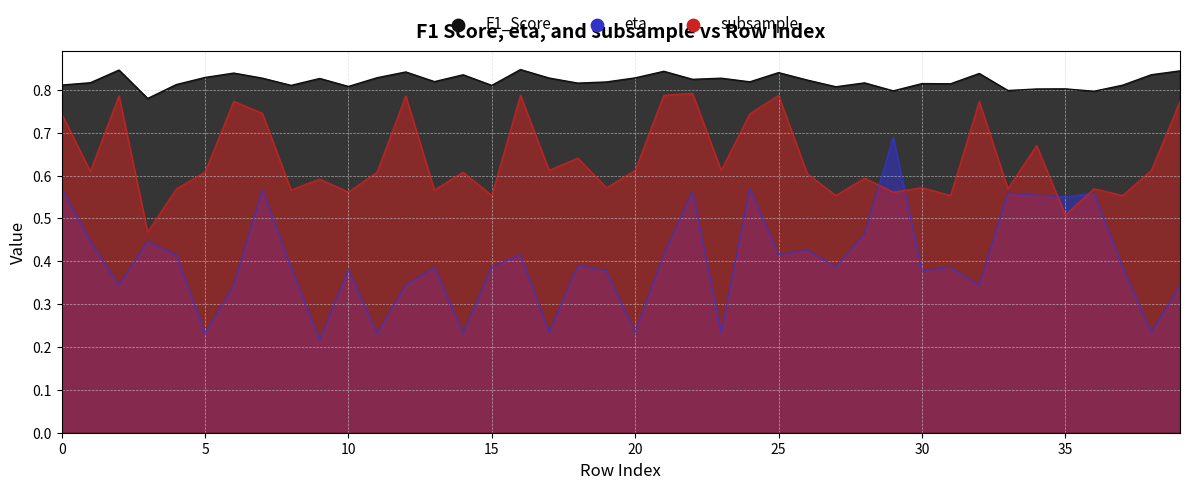

Which series has the largest total across all categories?

F1_Score